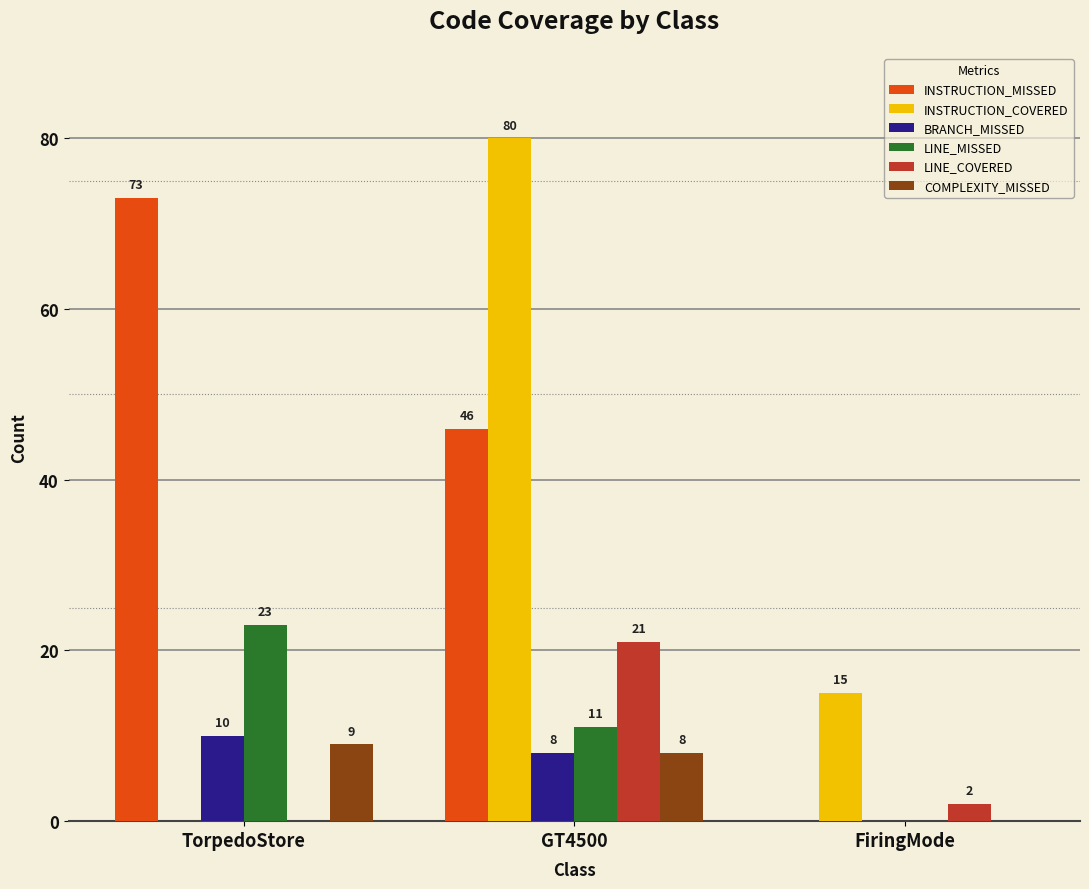

The value of COMPLEXITY_MISSED at TorpedoStore is 3. True or false?

False